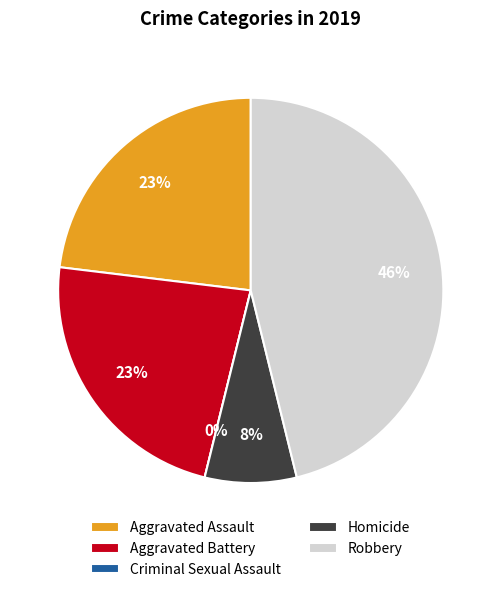

What is the largest slice in the pie chart?

Robbery